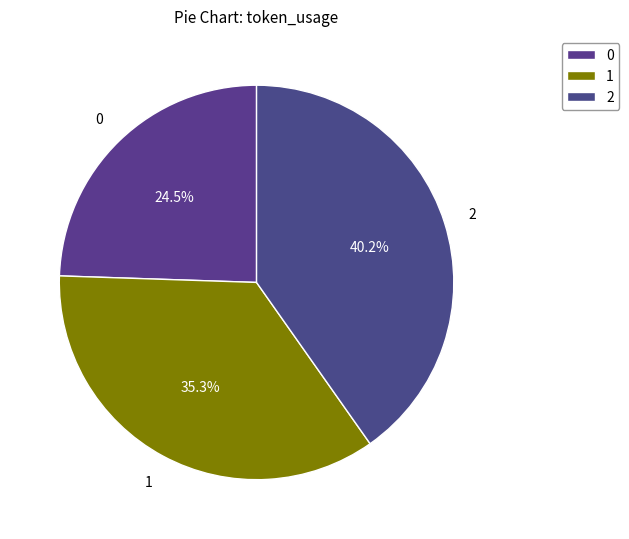

Count the number of slices in the pie.

3